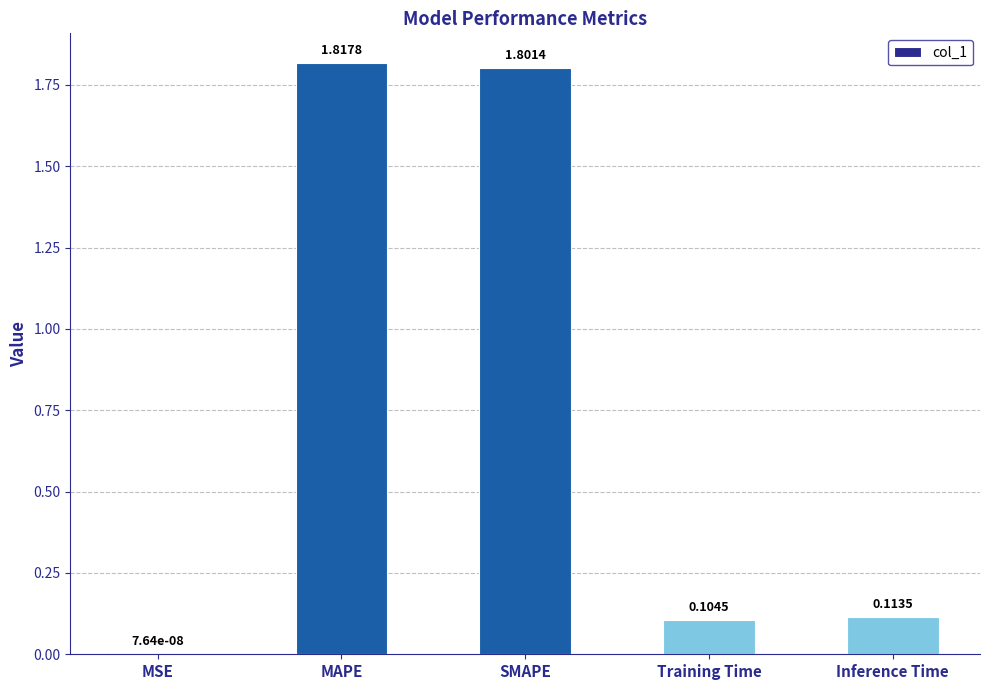

What is the sum of all values?

3.8